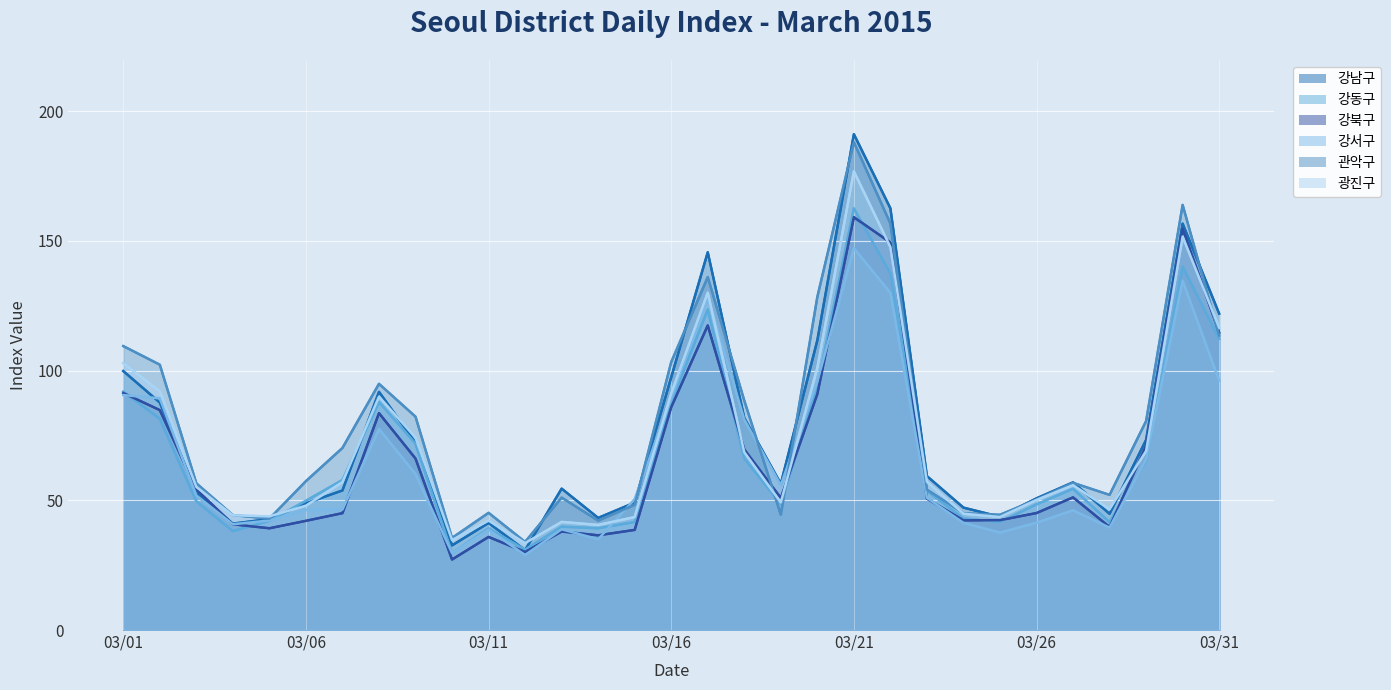

What is the maximum value shown in the chart?

191.1